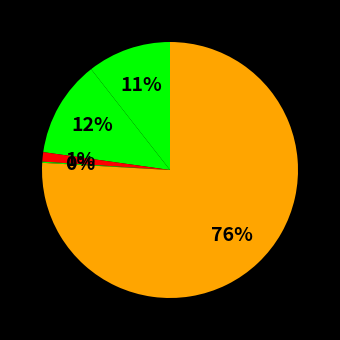

What is the largest slice in the pie chart?

Robbery